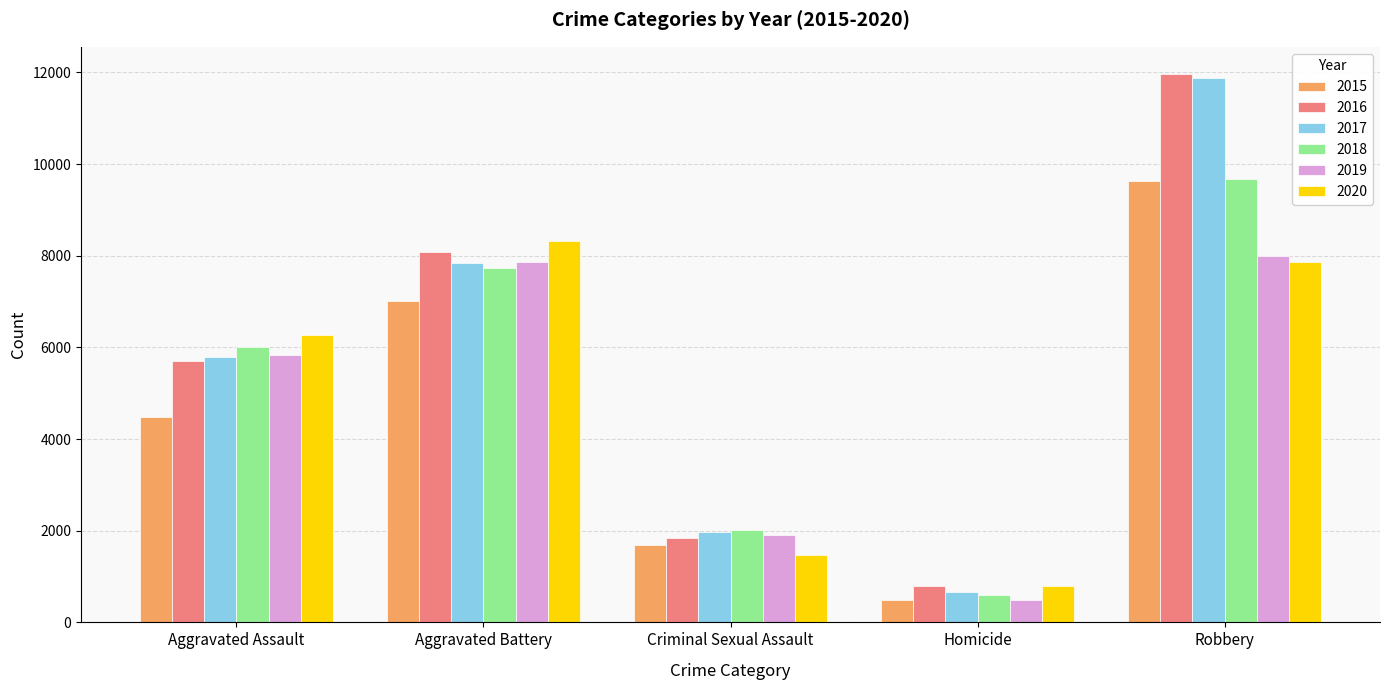

Reading left to right, transcribe all the data shown in this chart.

2015: 4480	7019	1693	496	9638
2016: 5712	8086	1845	786	11960
2017: 5793	7845	1968	672	11880
2018: 6001	7735	2025	588	9681
2019: 5841	7858	1907	499	7995
2020: 6264	8319	1480	787	7855